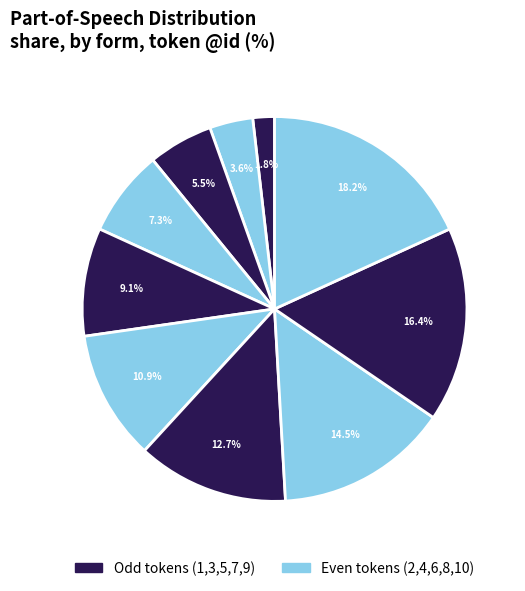

How many segments does this pie chart have?

10